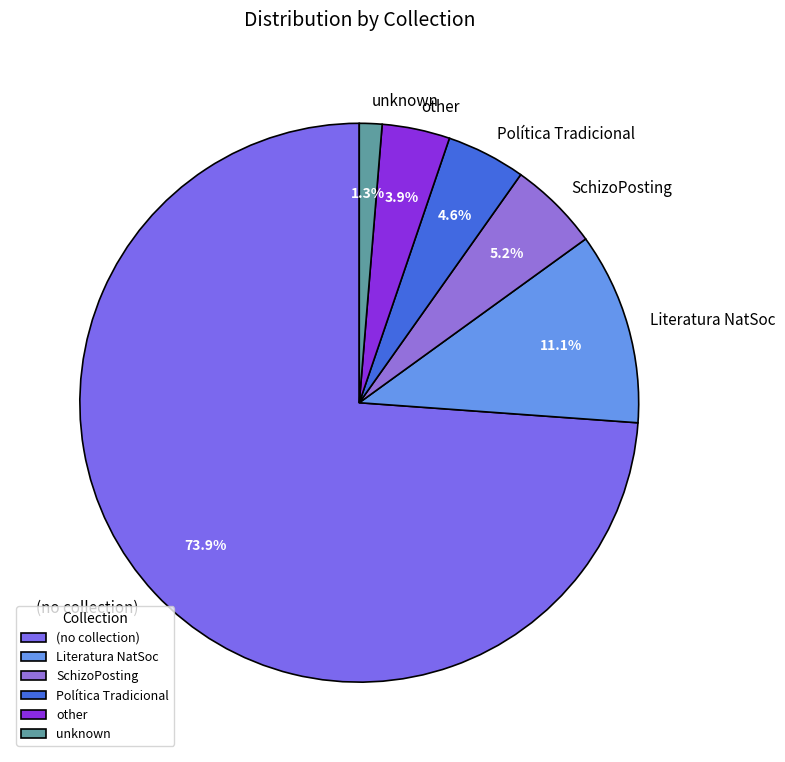

Is it true that (no collection) is 66% of the pie?

False